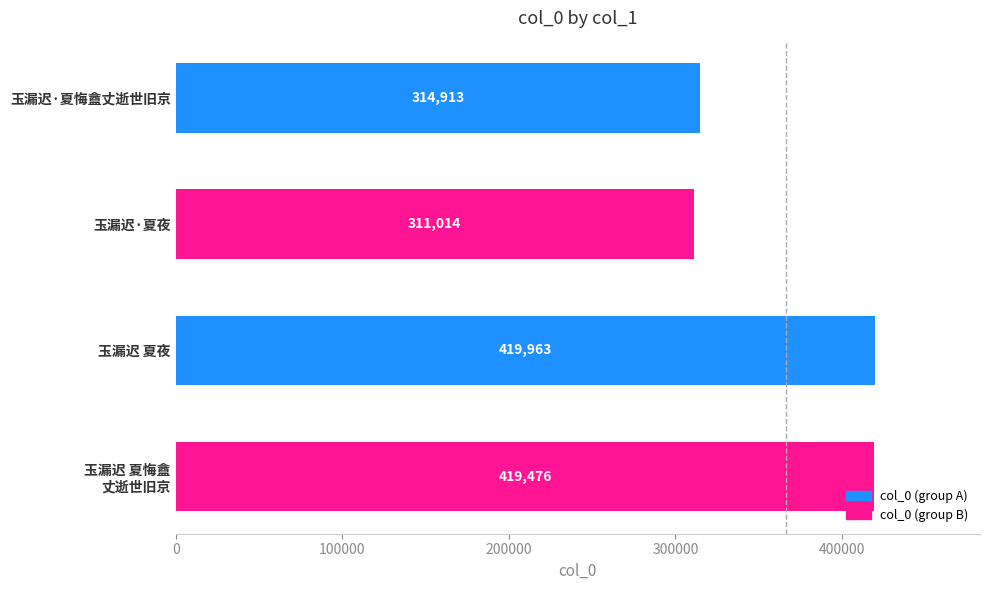

What is the average value?

366342